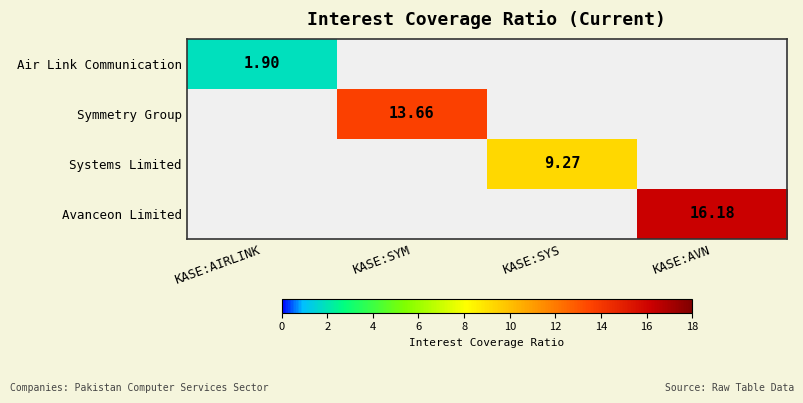

Is the value of Avanceon Limited at KASE:AVN greater than the value of Air Link Communication at KASE:AIRLINK?

Yes